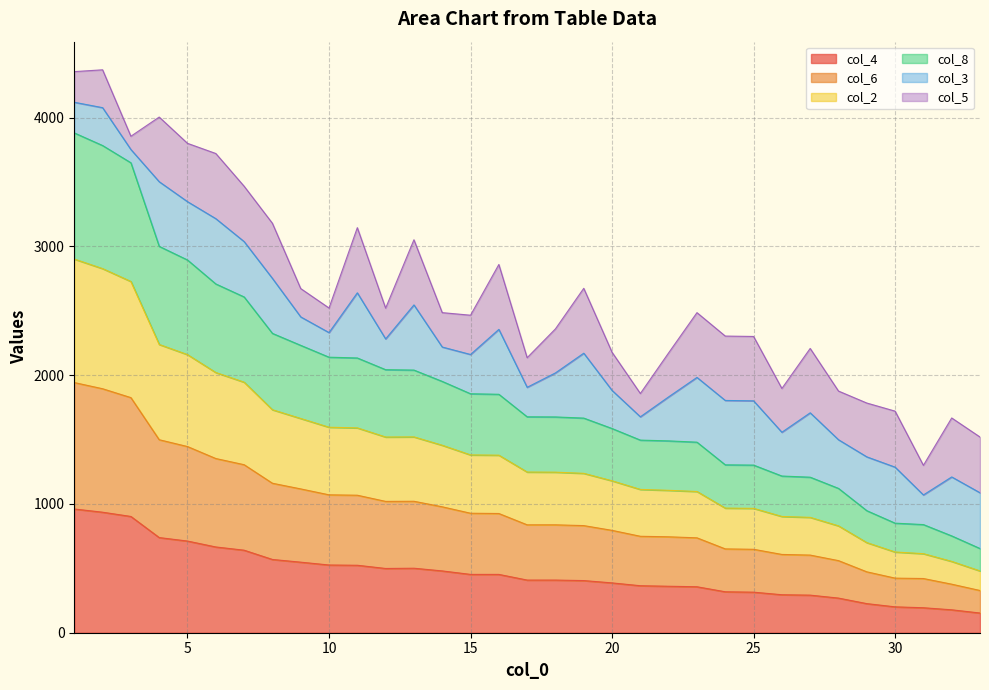

What is the minimum value for col_4?

153